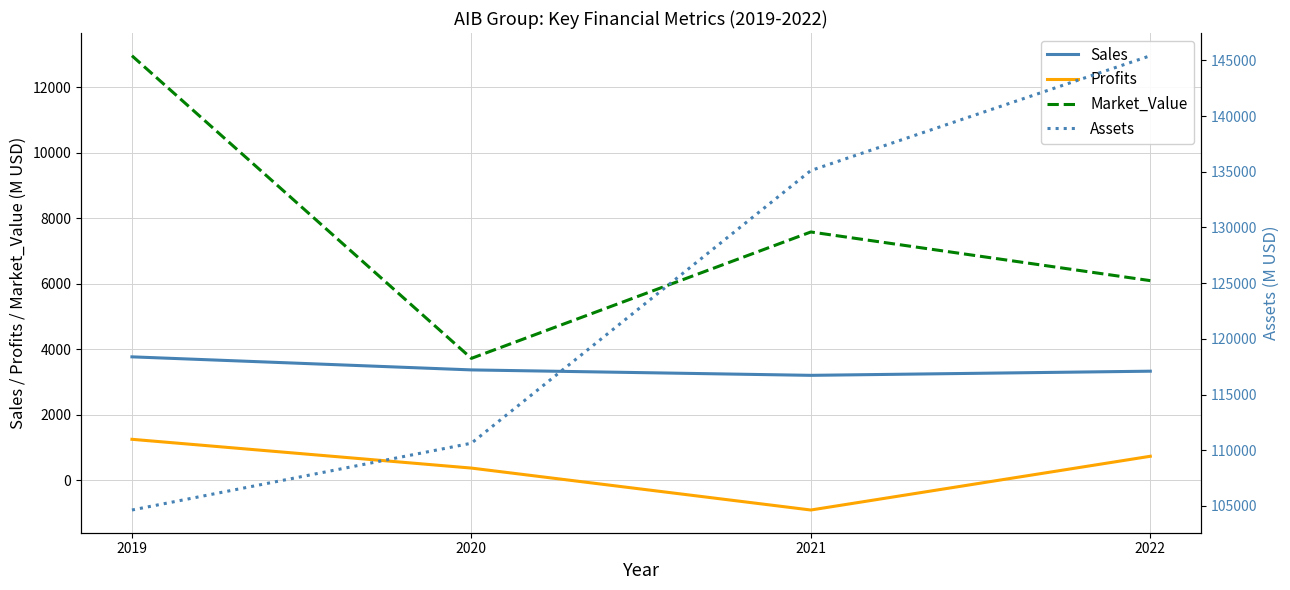

At which category does Market_Value reach its first local peak?

2021